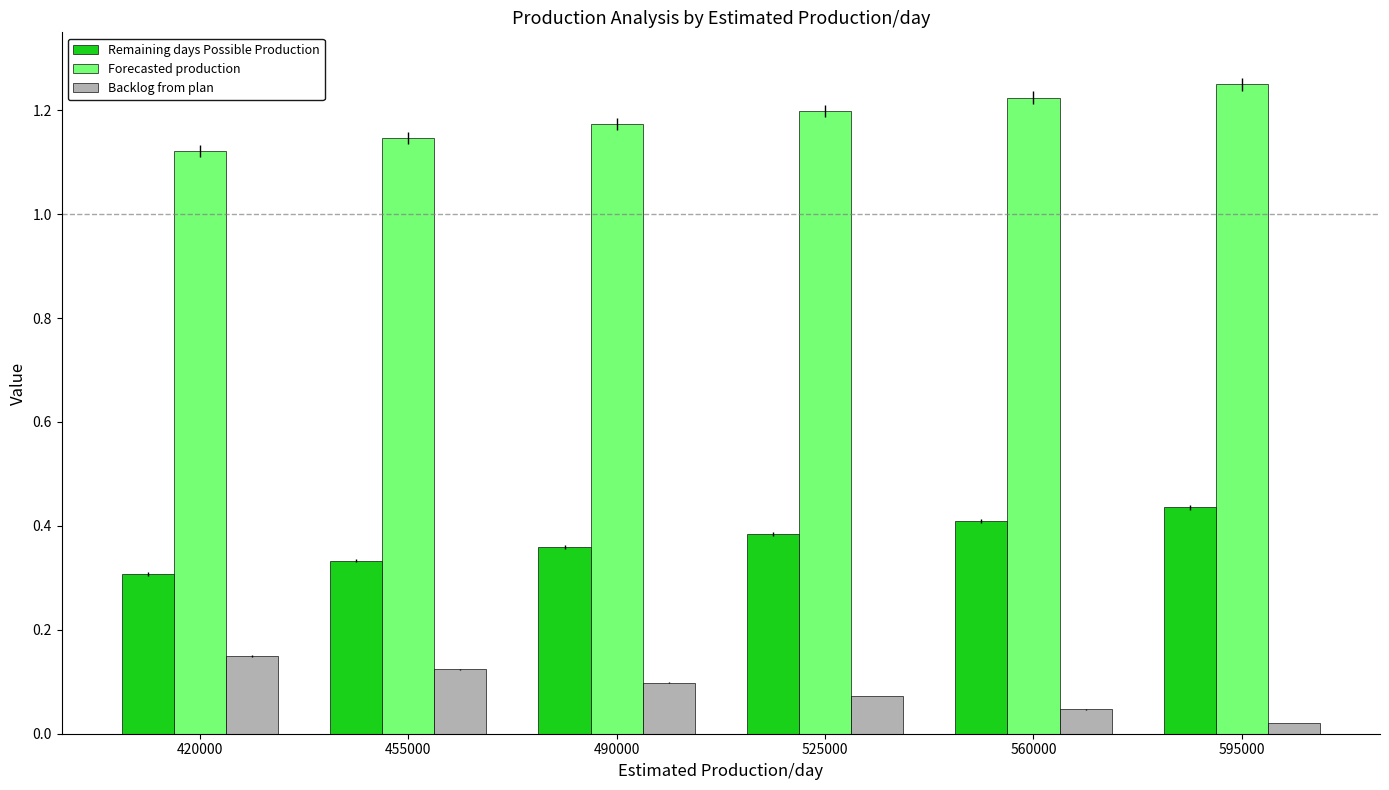

Are the bars grouped side by side (vs. stacked)?

Yes